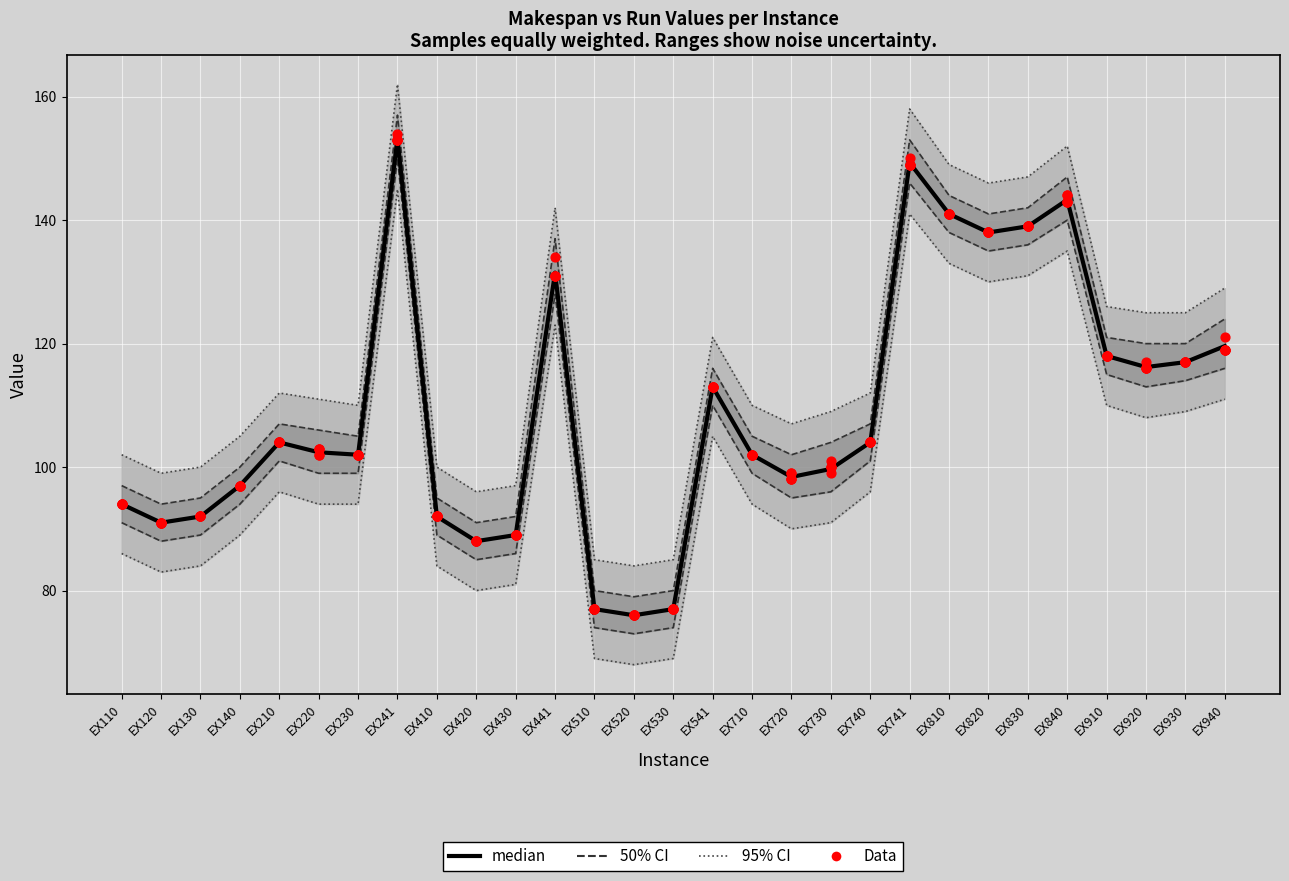

What is the total value across all series at EX930?

585.0